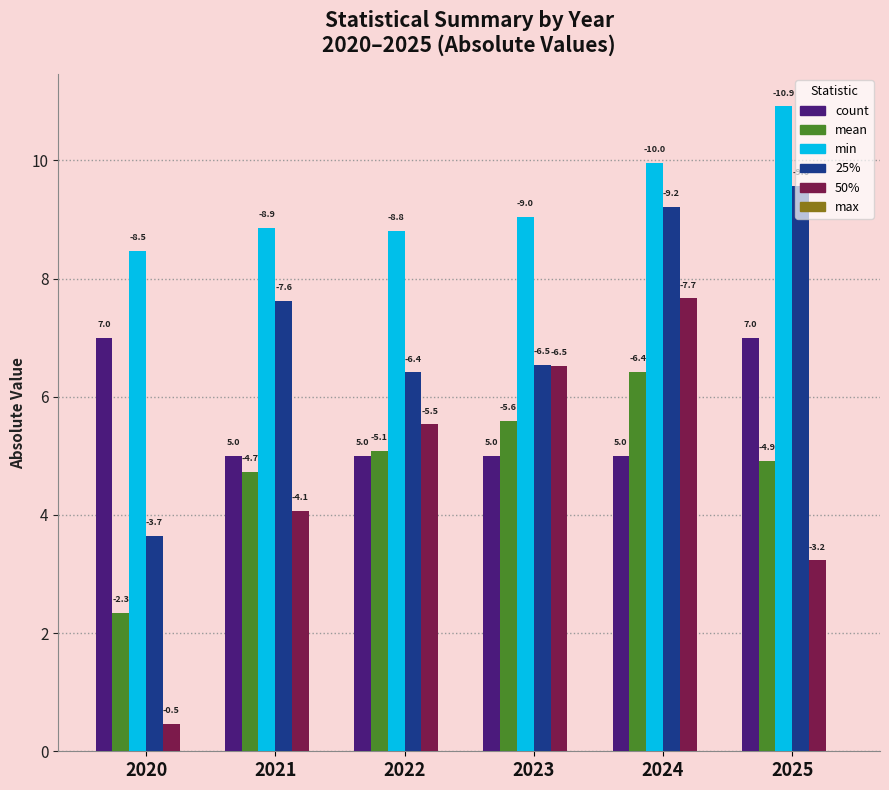

What is the total value across all series at 2020?

21.9